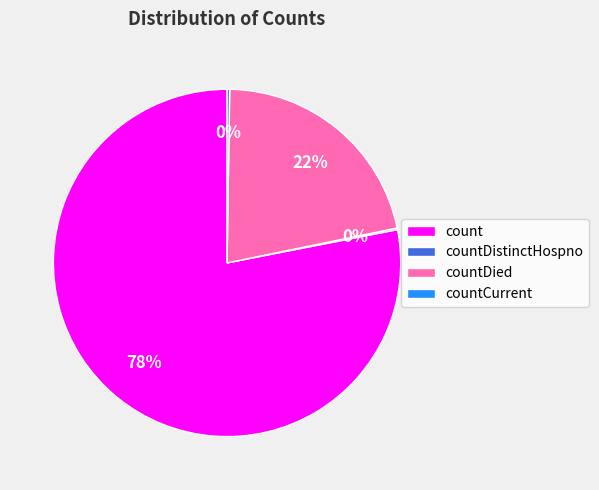

Between countDied and count, which is larger?

count